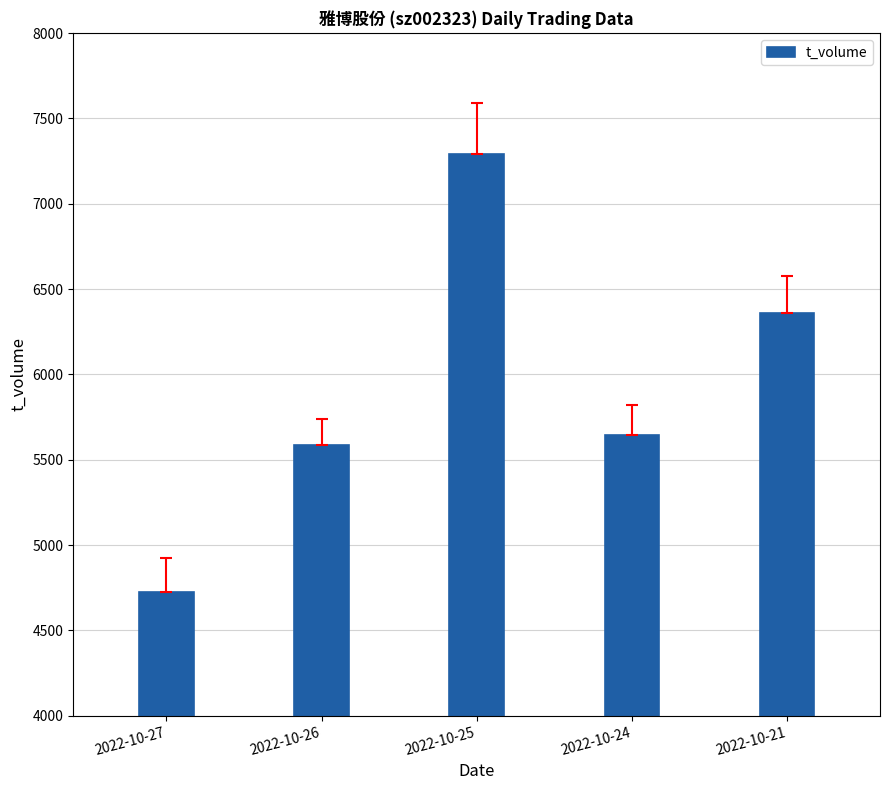

What is the change in value from 2022-10-27 to 2022-10-25?

+2567